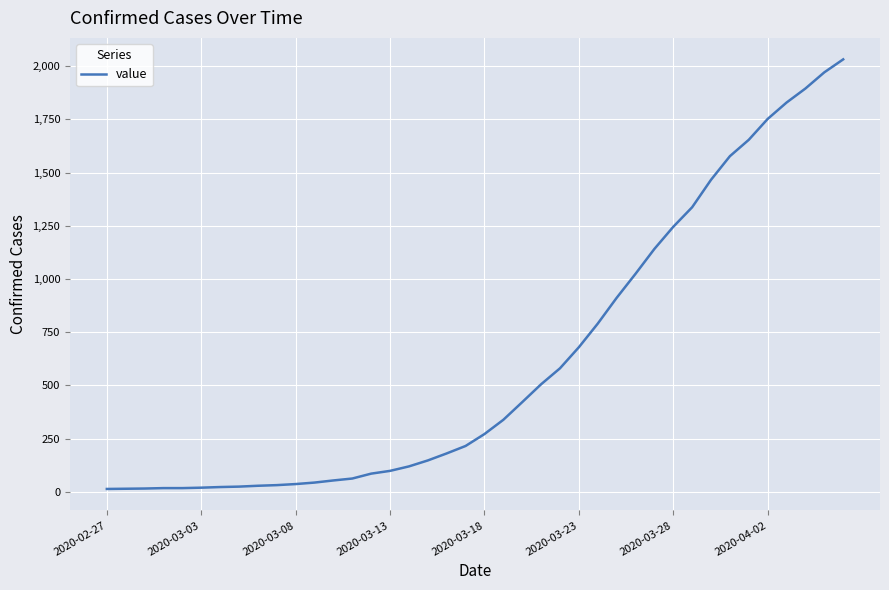

What is the difference between the maximum and minimum values?

2019